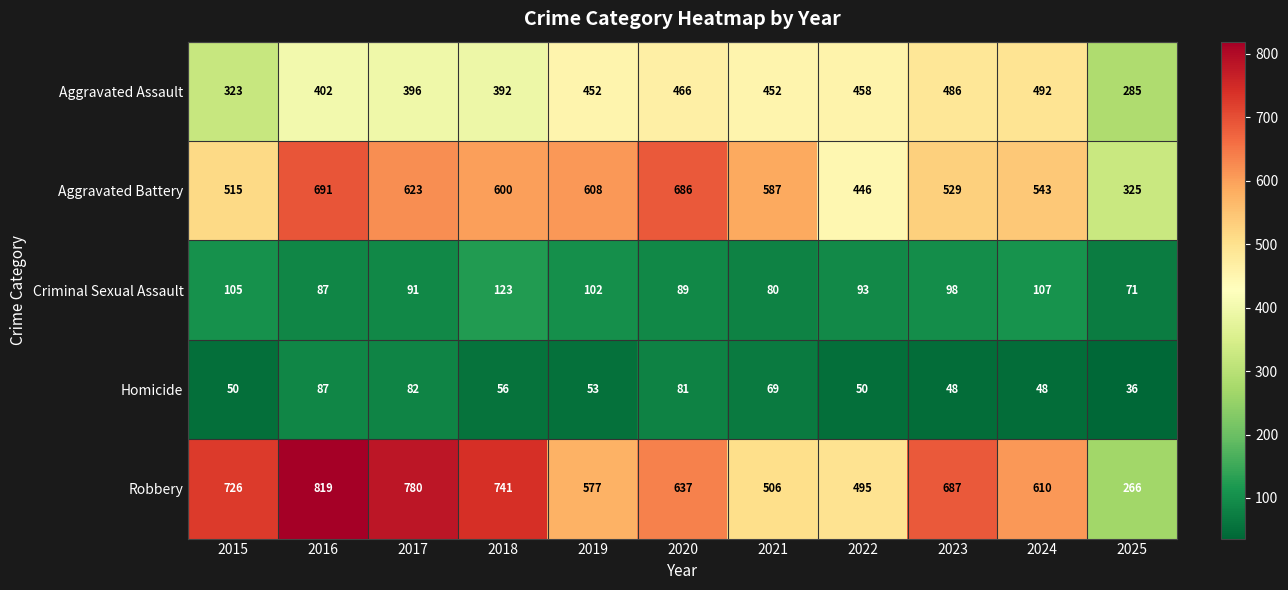

Which label corresponds to the largest value in the chart?

2016